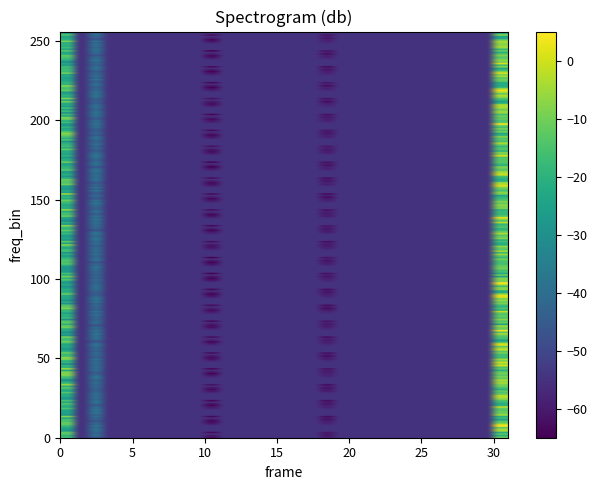

Reading left to right, extract all data points from this chart.

0: -15.7	-54.9	-47.5	-54.9	-54.9	-54.9	-54.9	-54.9	-54.9	-54.9	-63.5	-54.9	-54.9	-54.9	-54.9	-54.9	-54.9	-54.9	-59.1	-54.9	-54.9	-54.9	-54.9	-54.9	-54.9	-54.9	-54.9	-54.9	-54.9	-54.9	-13.4
1: -22.3	-54.9	-45.0	-54.9	-54.9	-54.9	-54.9	-54.9	-54.9	-54.9	-59.9	-54.9	-54.9	-54.9	-54.9	-54.9	-54.9	-54.9	-60.9	-54.9	-54.9	-54.9	-54.9	-54.9	-54.9	-54.9	-54.9	-54.9	-54.9	-54.9	-24.7
2: -24.0	-54.9	-42.6	-54.9	-54.9	-54.9	-54.9	-54.9	-54.9	-54.9	-56.0	-54.9	-54.9	-54.9	-54.9	-54.9	-54.9	-54.9	-58.9	-54.9	-54.9	-54.9	-54.9	-54.9	-54.9	-54.9	-54.9	-54.9	-54.9	-54.9	-23.7
3: -14.5	-54.9	-41.8	-54.9	-54.9	-54.9	-54.9	-54.9	-54.9	-54.9	-63.8	-54.9	-54.9	-54.9	-54.9	-54.9	-54.9	-54.9	-61.4	-54.9	-54.9	-54.9	-54.9	-54.9	-54.9	-54.9	-54.9	-54.9	-54.9	-54.9	-14.2
4: -24.0	-54.9	-40.7	-54.9	-54.9	-54.9	-54.9	-54.9	-54.9	-54.9	-54.9	-54.9	-54.9	-54.9	-54.9	-54.9	-54.9	-54.9	-54.9	-54.9	-54.9	-54.9	-54.9	-54.9	-54.9	-54.9	-54.9	-54.9	-54.9	-54.9	-12.4
5: -19.6	-54.9	-38.7	-54.9	-54.9	-54.9	-54.9	-54.9	-54.9	-54.9	-54.9	-54.9	-54.9	-54.9	-54.9	-54.9	-54.9	-54.9	-54.9	-54.9	-54.9	-54.9	-54.9	-54.9	-54.9	-54.9	-54.9	-54.9	-54.9	-54.9	-3.6
6: -21.2	-54.9	-39.7	-54.9	-54.9	-54.9	-54.9	-54.9	-54.9	-54.9	-54.9	-54.9	-54.9	-54.9	-54.9	-54.9	-54.9	-54.9	-54.9	-54.9	-54.9	-54.9	-54.9	-54.9	-54.9	-54.9	-54.9	-54.9	-54.9	-54.9	-2.1
7: -27.1	-54.9	-42.7	-54.9	-54.9	-54.9	-54.9	-54.9	-54.9	-54.9	-54.9	-54.9	-54.9	-54.9	-54.9	-54.9	-54.9	-54.9	-54.9	-54.9	-54.9	-54.9	-54.9	-54.9	-54.9	-54.9	-54.9	-54.9	-54.9	-54.9	-13.3
8: -25.6	-54.9	-43.1	-54.9	-54.9	-54.9	-54.9	-54.9	-54.9	-54.9	-58.1	-54.9	-54.9	-54.9	-54.9	-54.9	-54.9	-54.9	-56.5	-54.9	-54.9	-54.9	-54.9	-54.9	-54.9	-54.9	-54.9	-54.9	-54.9	-54.9	-13.3
9: -18.3	-54.9	-41.4	-54.9	-54.9	-54.9	-54.9	-54.9	-54.9	-54.9	-61.3	-54.9	-54.9	-54.9	-54.9	-54.9	-54.9	-54.9	-59.2	-54.9	-54.9	-54.9	-54.9	-54.9	-54.9	-54.9	-54.9	-54.9	-54.9	-54.9	-10.9